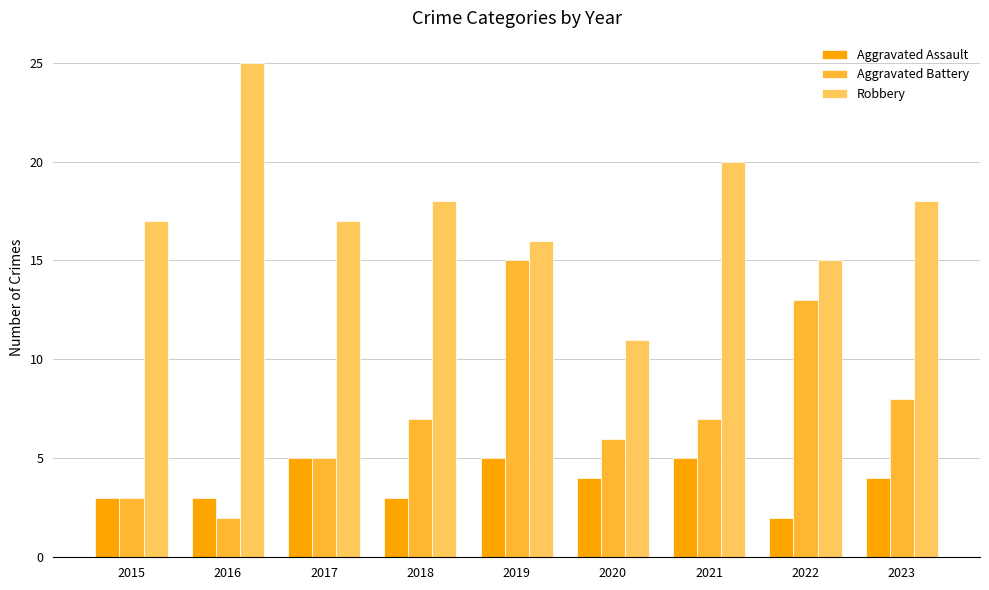

What is the value of the Robbery bar at the 2nd from the left?

25